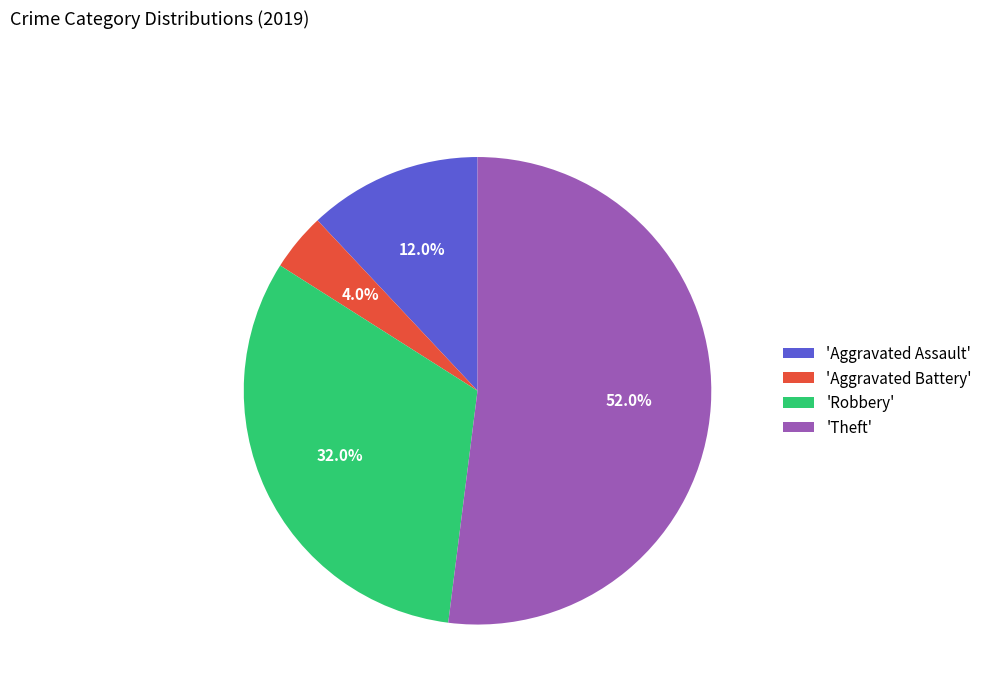

Rank the categories by value from lowest to highest.

'Aggravated Battery', 'Aggravated Assault', 'Robbery', 'Theft'